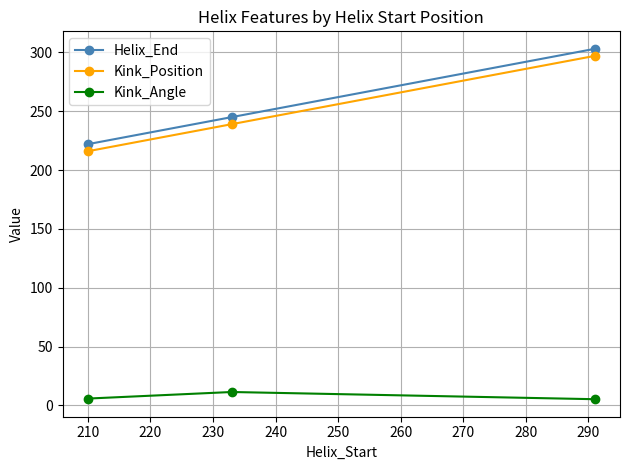

How many data points does each series have?

3